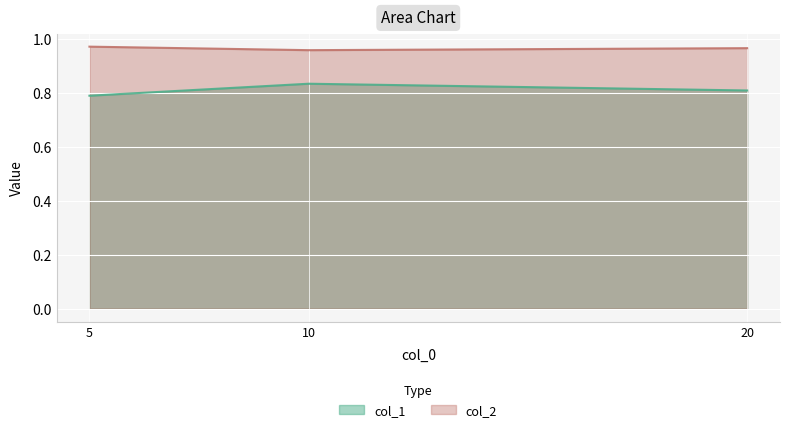

Is the value of col_2 at 20 greater than the value of col_1 at 10?

Yes